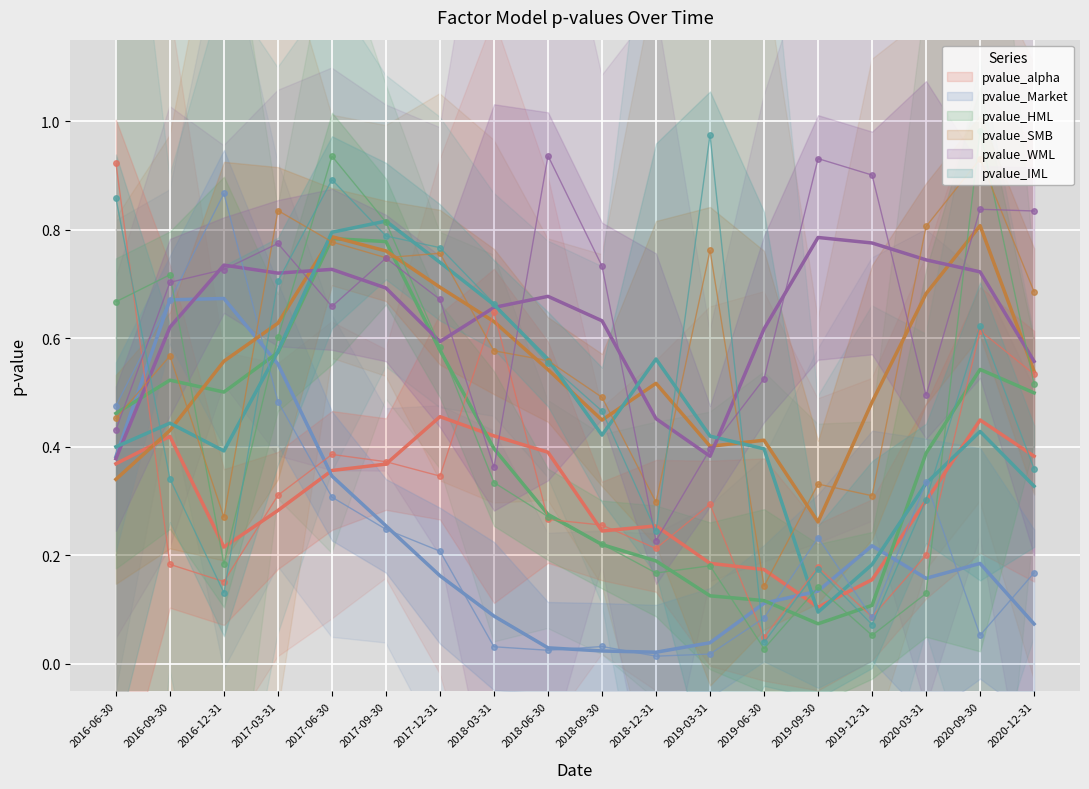

Between 2018-03-31 and 2018-06-30, which series saw the biggest shift?

pvalue_WML